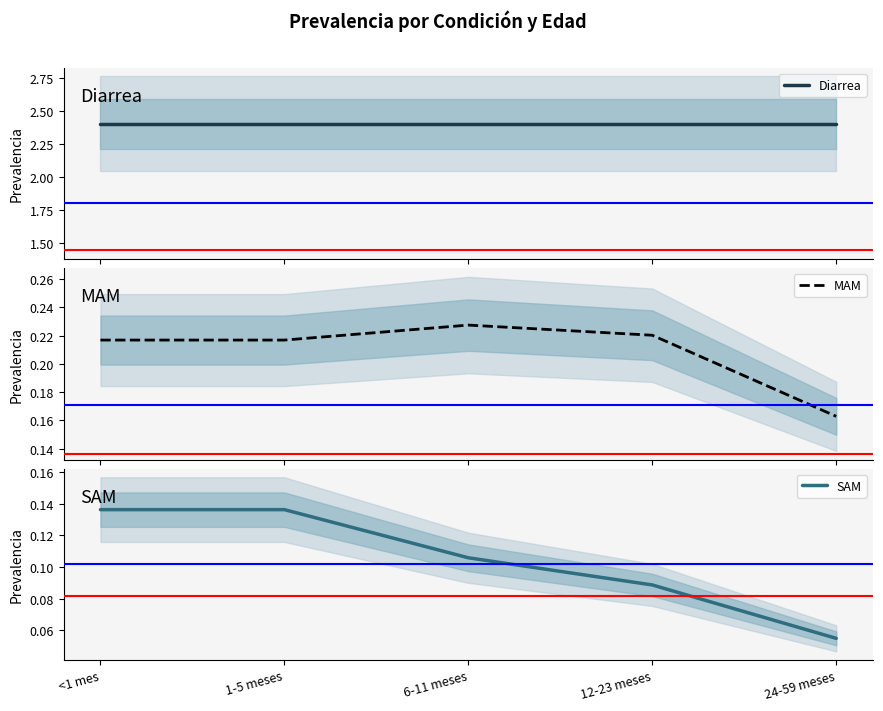

Is the value of MAM at 6-11 meses greater than the value of Diarrea at 6-11 meses?

No